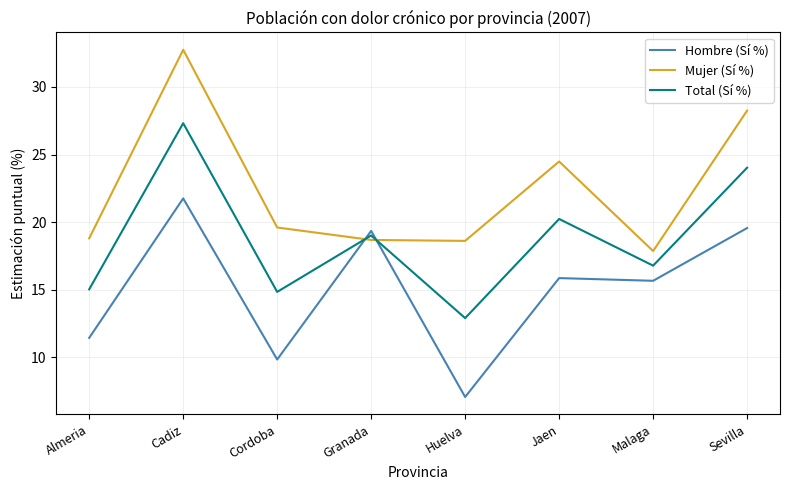

What is the minimum value for Mujer (Sí %)?

17.9